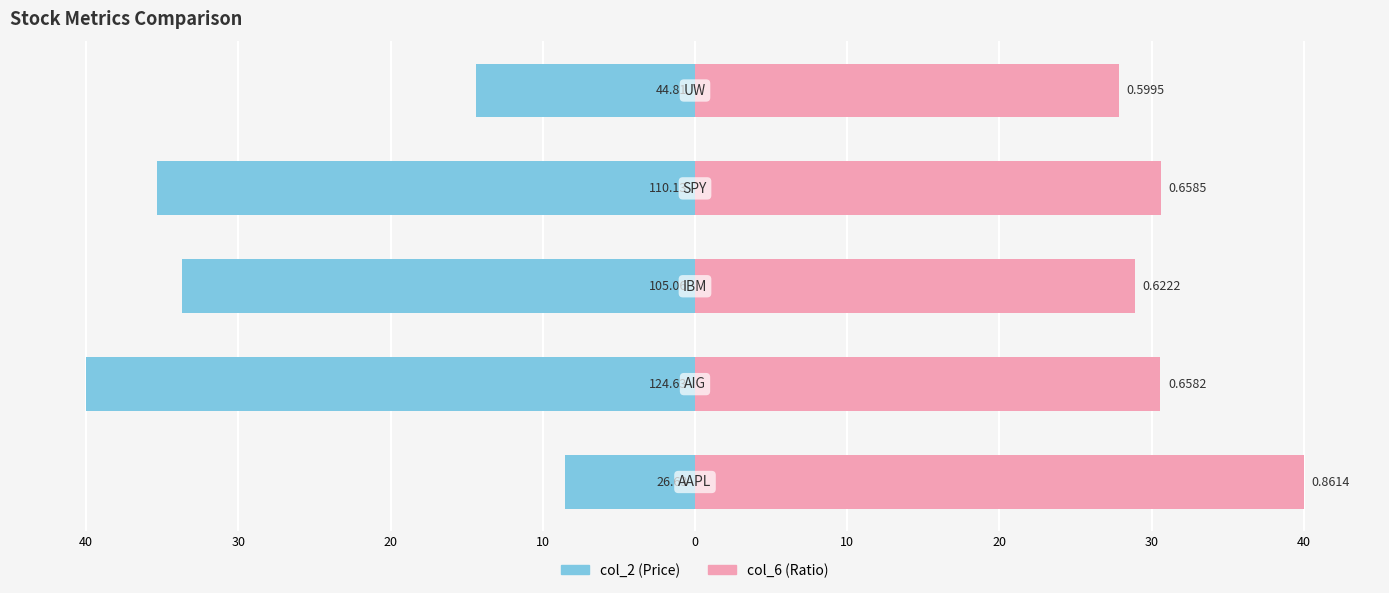

What is the difference between the highest and lowest values at 30?

70.6